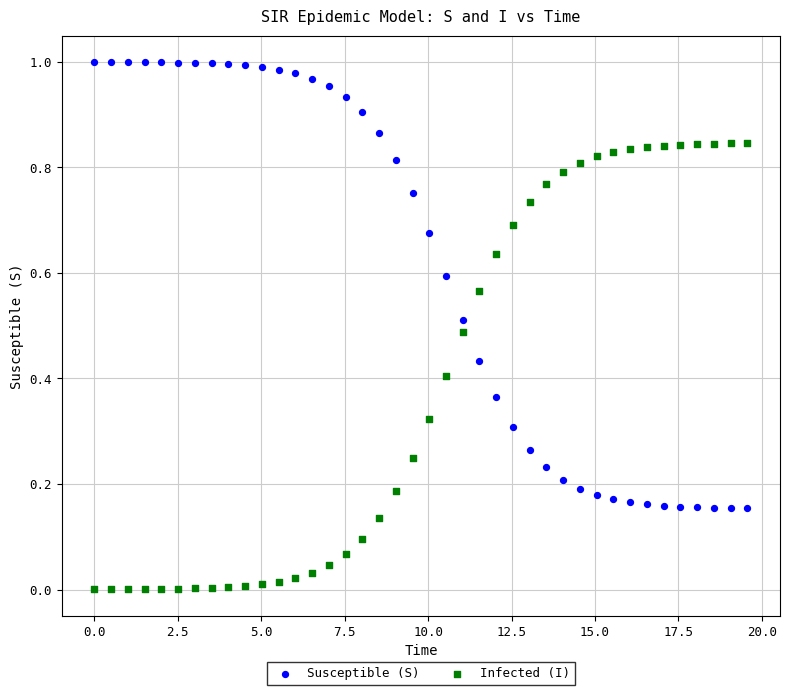

Which series contains the lowest Y value?

Infected (I)